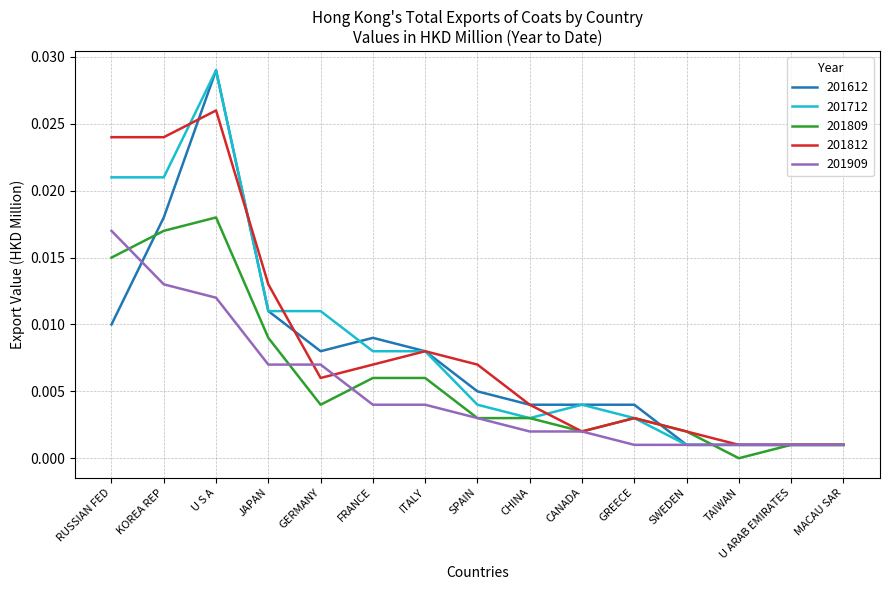

Which series changed the most between GERMANY and SWEDEN?

201712